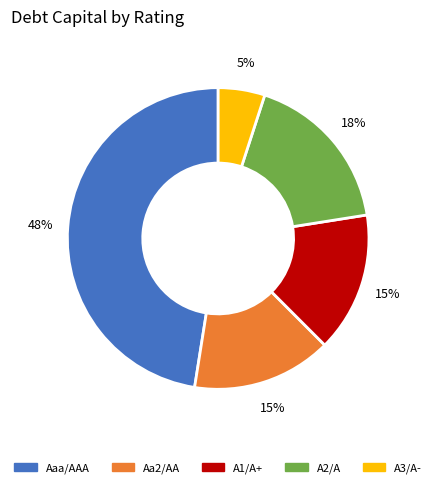

Is it true that A2/A is 23% of the pie?

False